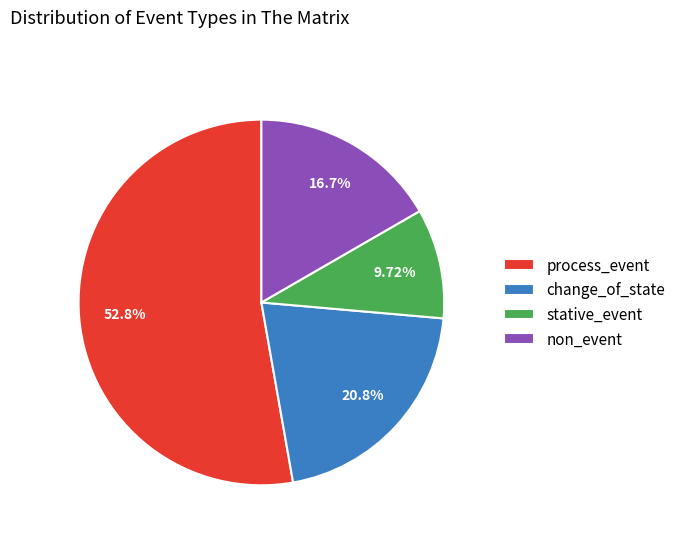

To the nearest percent, what is the difference between the largest and smallest slice percentages?

43%